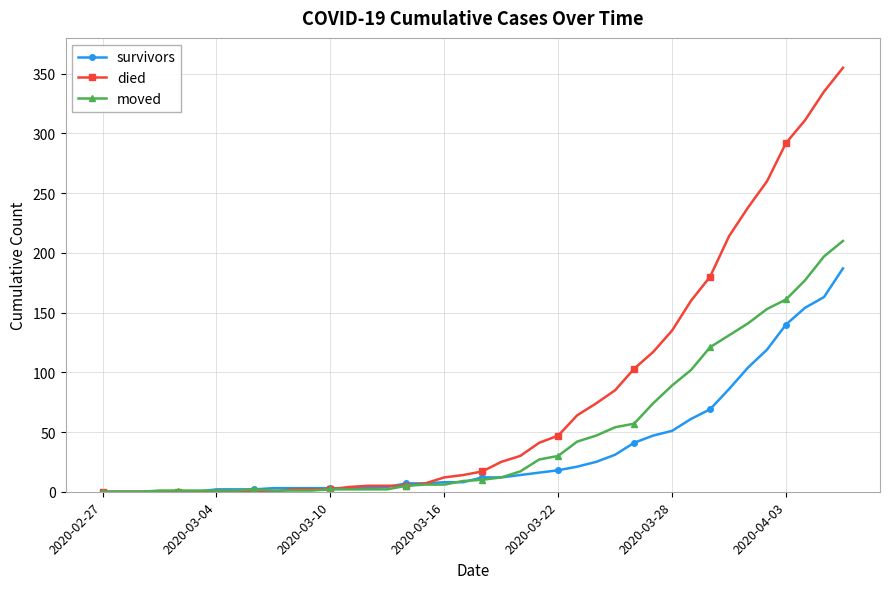

What is the maximum value shown in the chart?

355